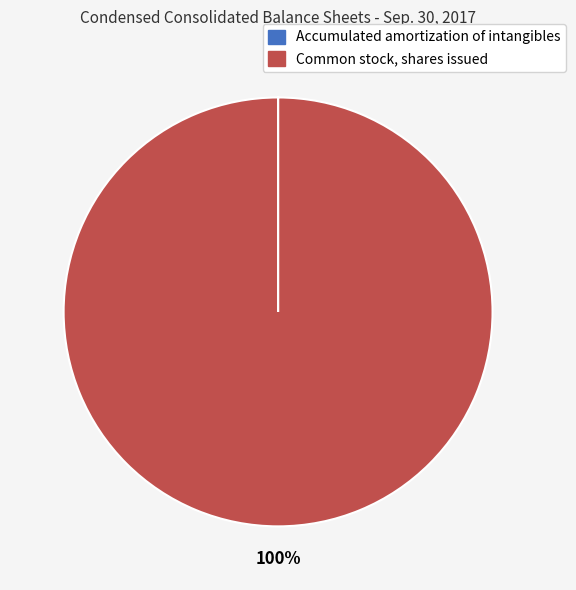

Is it true that Common stock, shares issued is 100% of the pie?

True